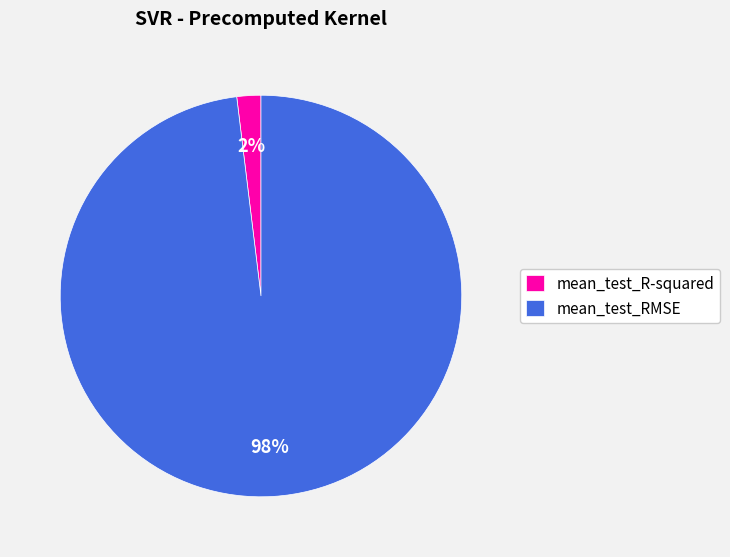

Is the sum of mean_test_RMSE and mean_test_R-squared greater than half?

Yes